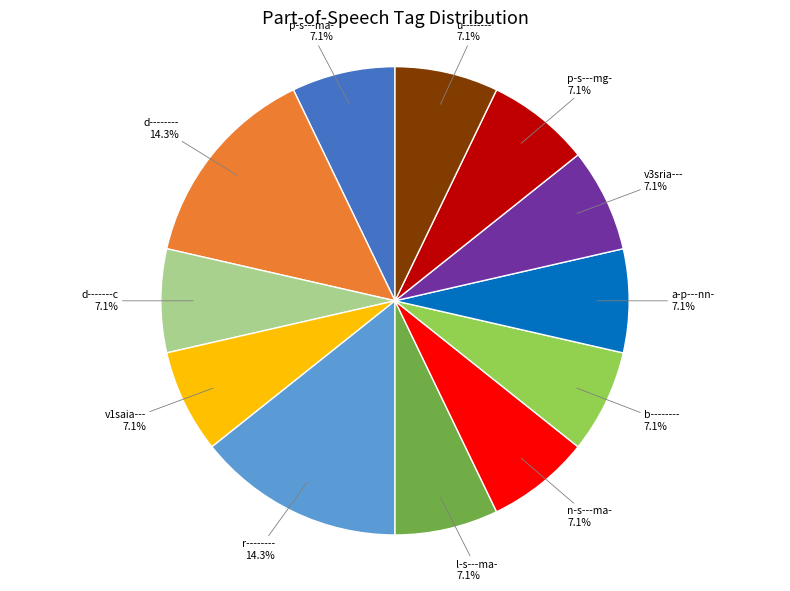

How many segments does this pie chart have?

12